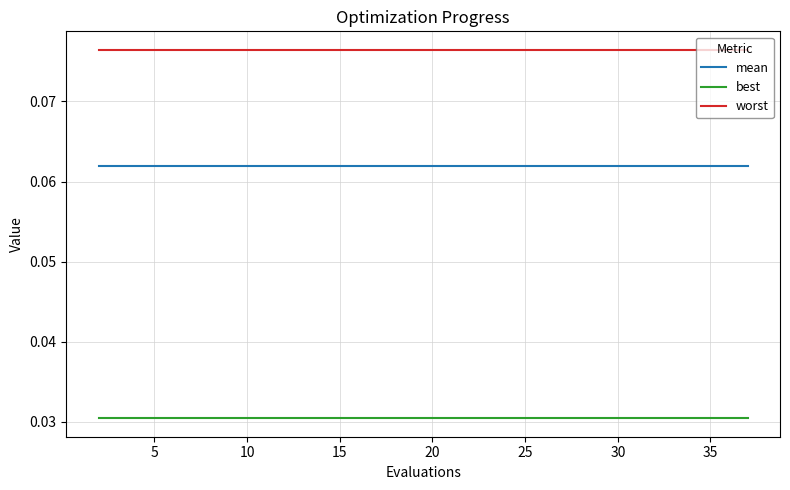

Rank the series by their average value, from highest to lowest.

worst, mean, best